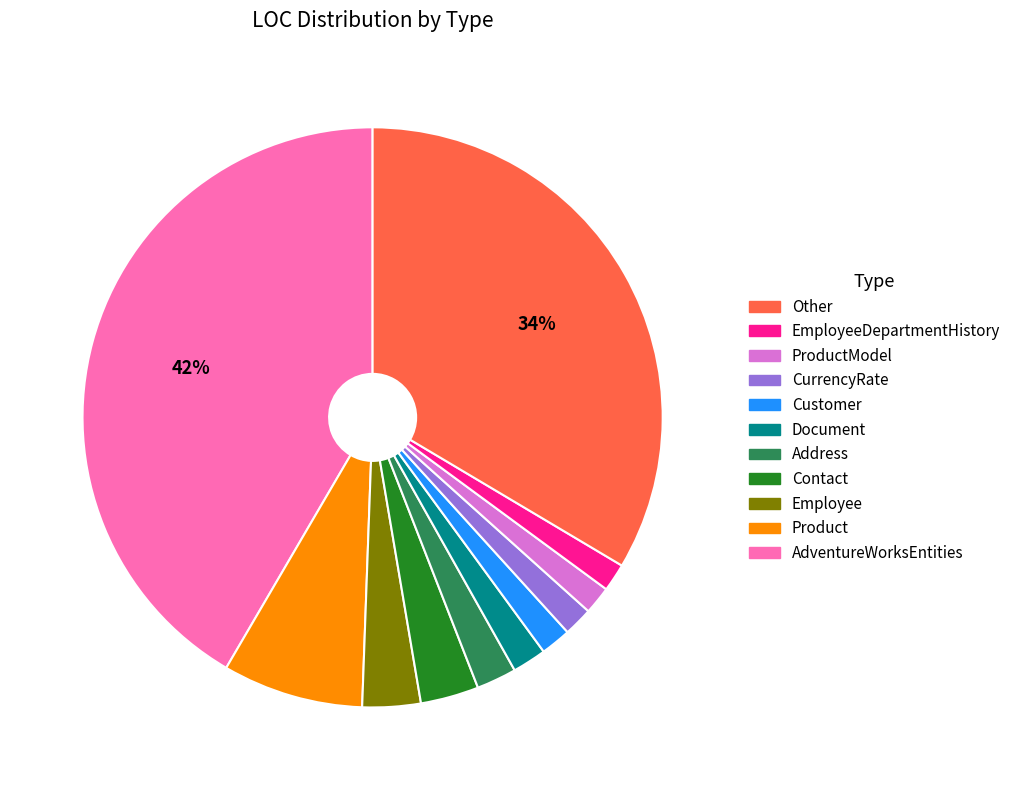

To the nearest percent, what is the average slice percentage?

9%